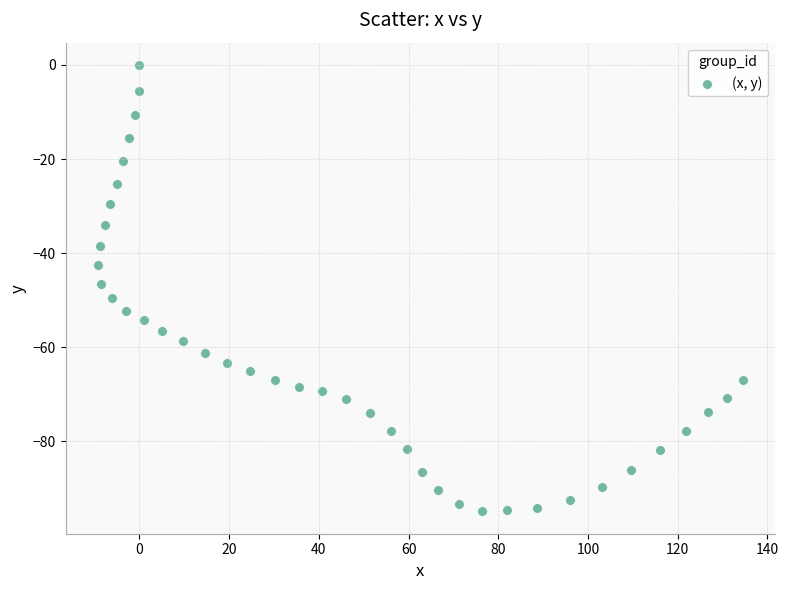

What is the range of Y values (max minus min)?

94.9